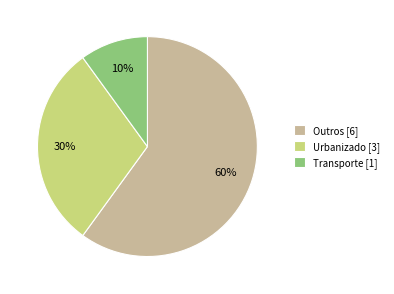

Rank the categories by value from highest to lowest.

Outros [6], Urbanizado [3], Transporte [1]